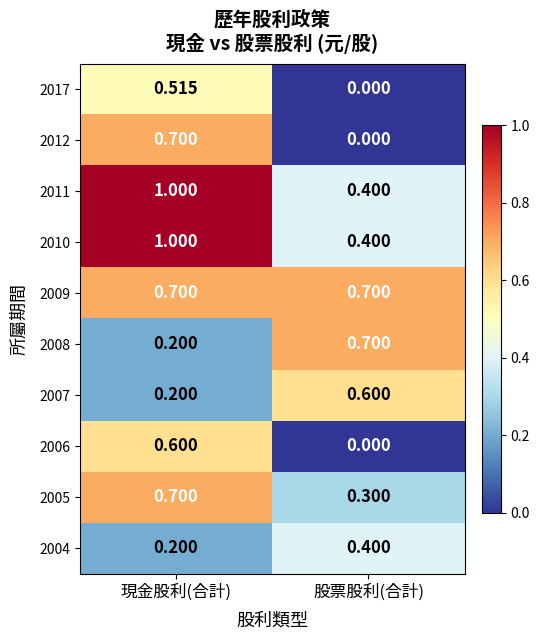

Which category has the lowest value across all series?

股票股利(合計)